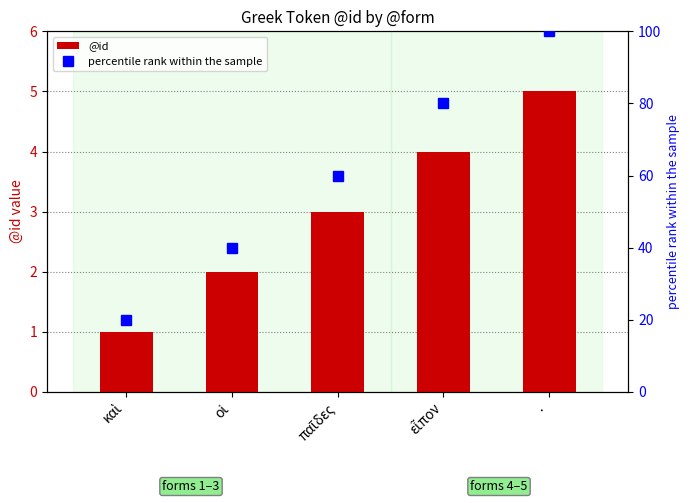

The value of @id at · is 7. True or false?

False